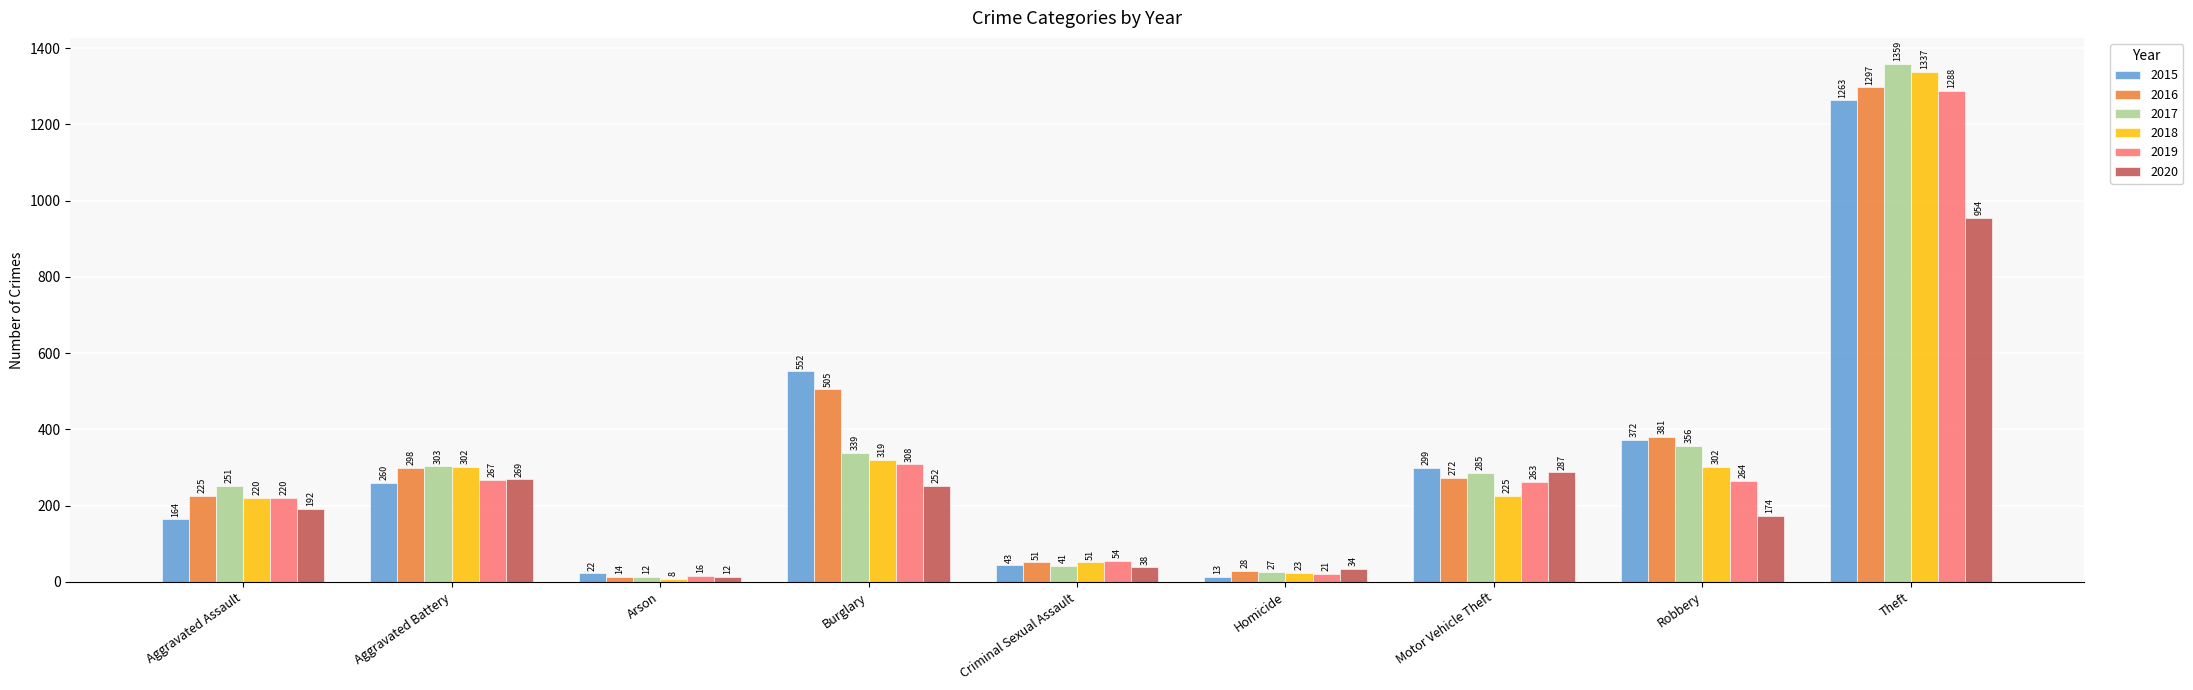

What is the difference between the 2015 values at Theft and Aggravated Battery?

1003